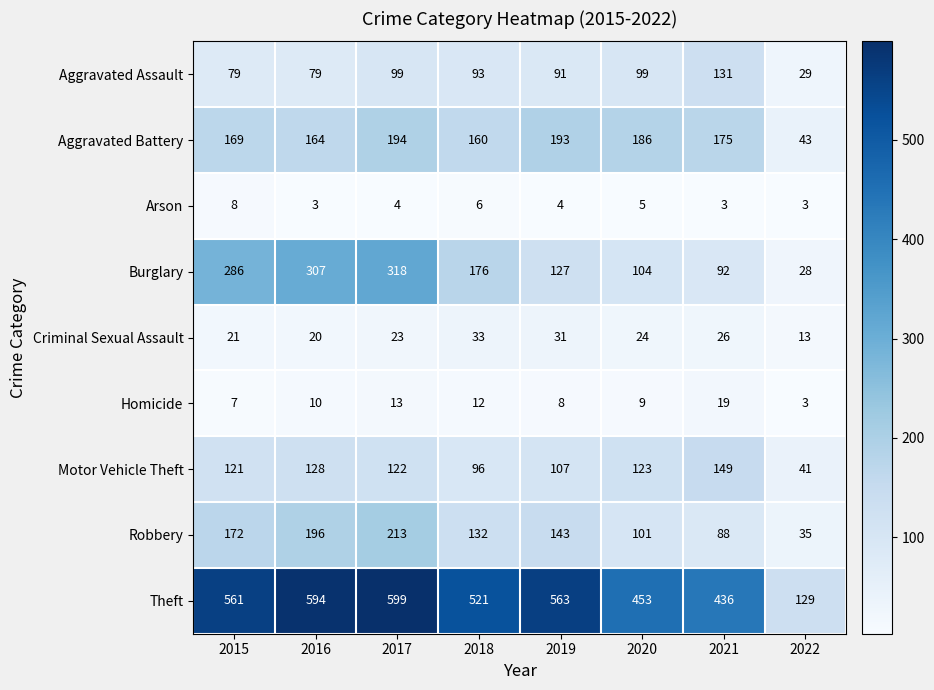

Between 2019 and 2020, which series saw the biggest shift?

Theft